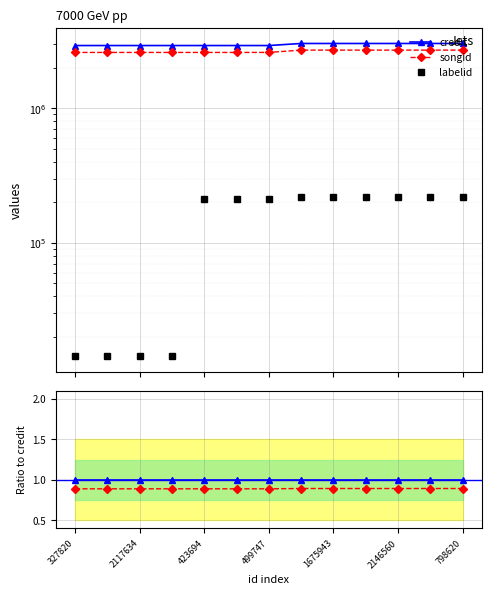

What is the greatest value displayed?

3028741.0